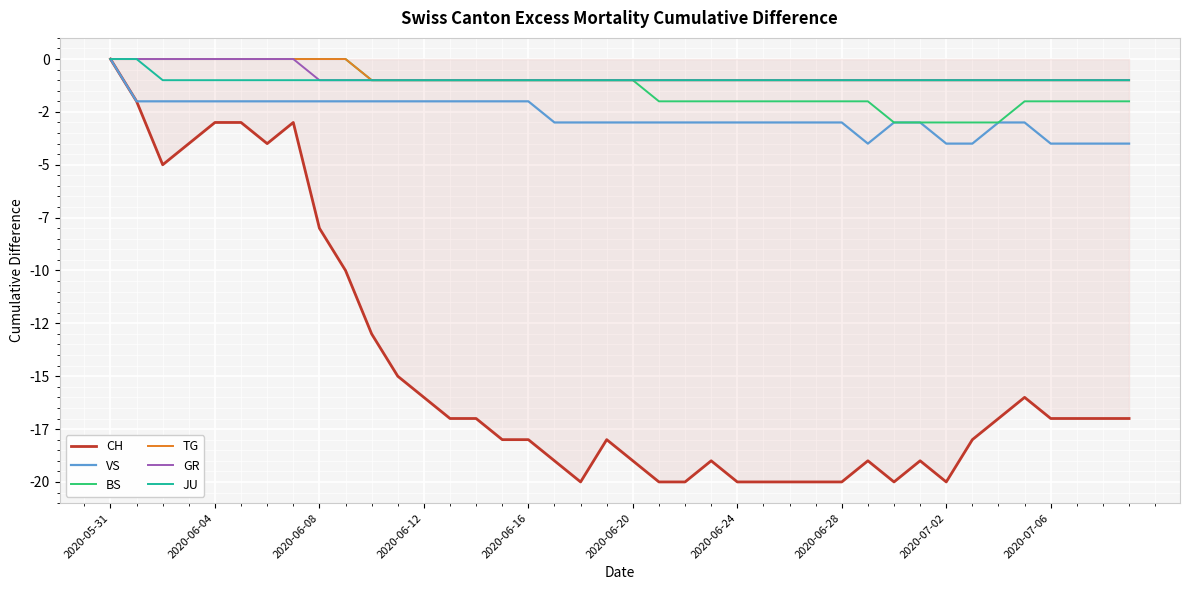

Does the chart have visible grid lines?

Yes